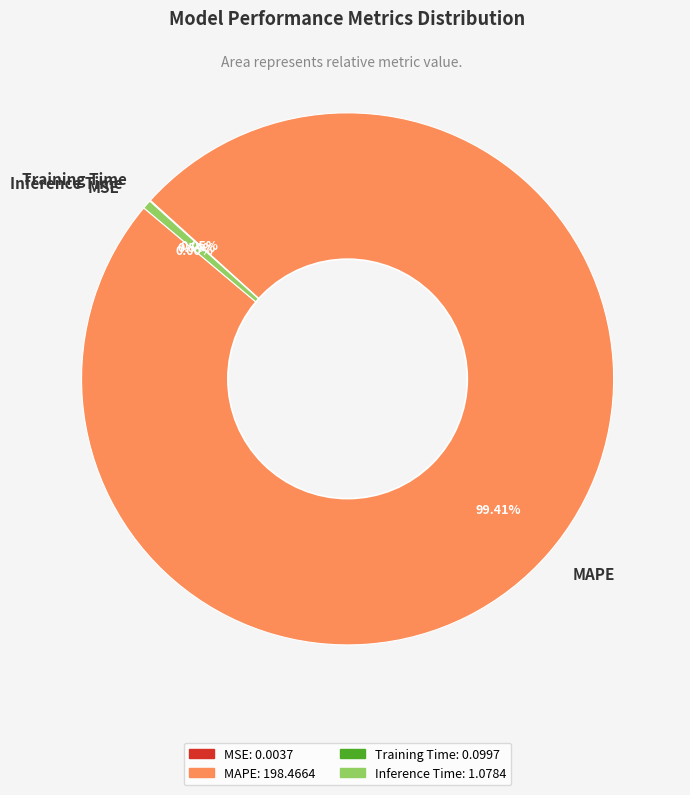

True or false: Inference Time accounts for 11% of the total.

False